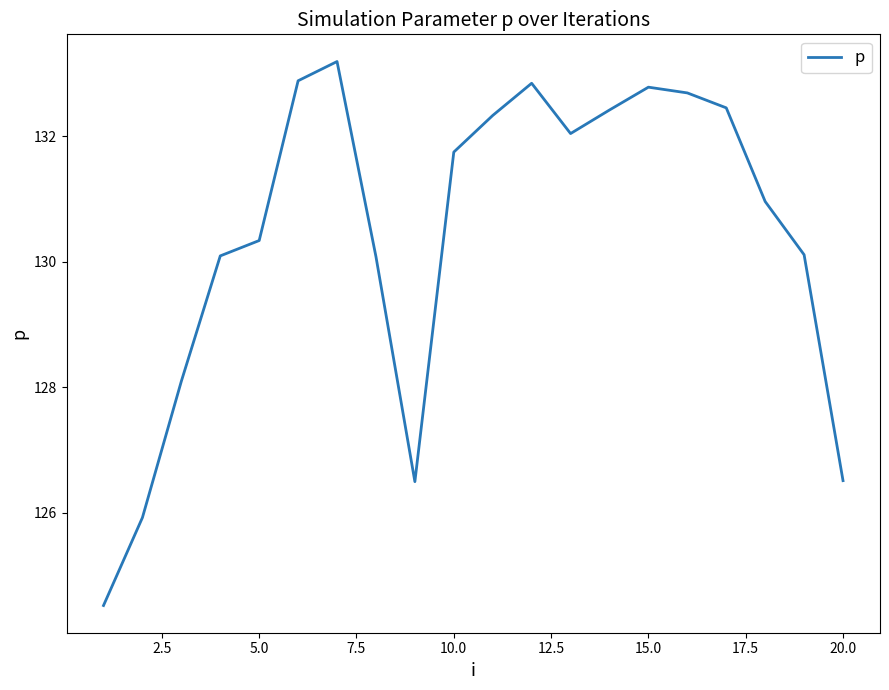

What is the minimum value shown in the chart?

124.5